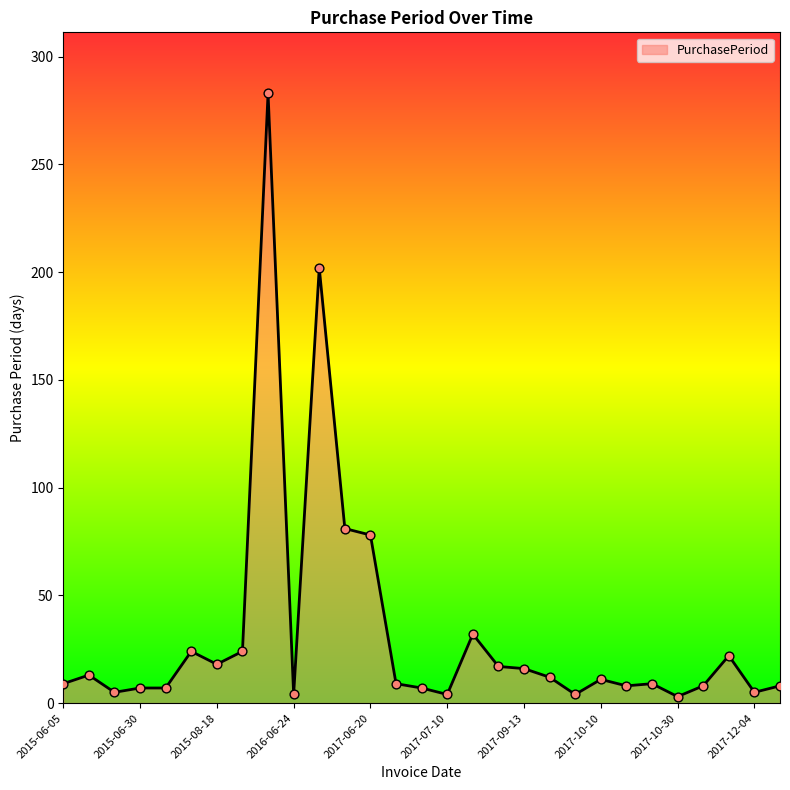

What is the difference between the maximum and minimum values?

280